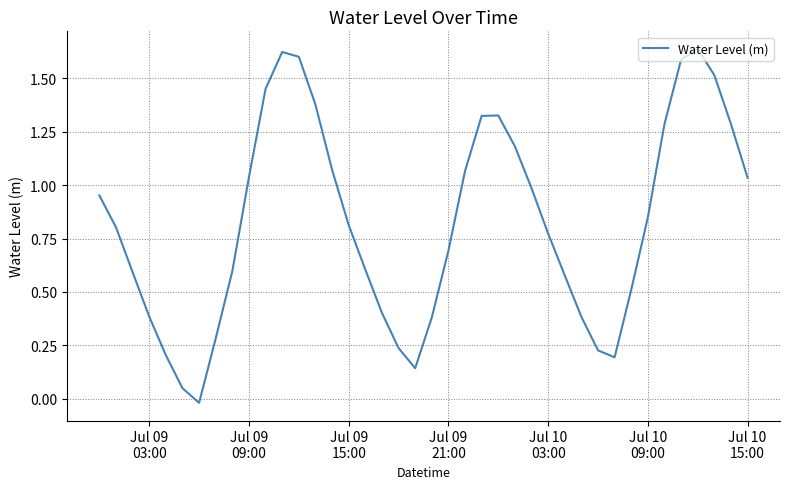

What is the difference between the maximum and minimum values?

1.7